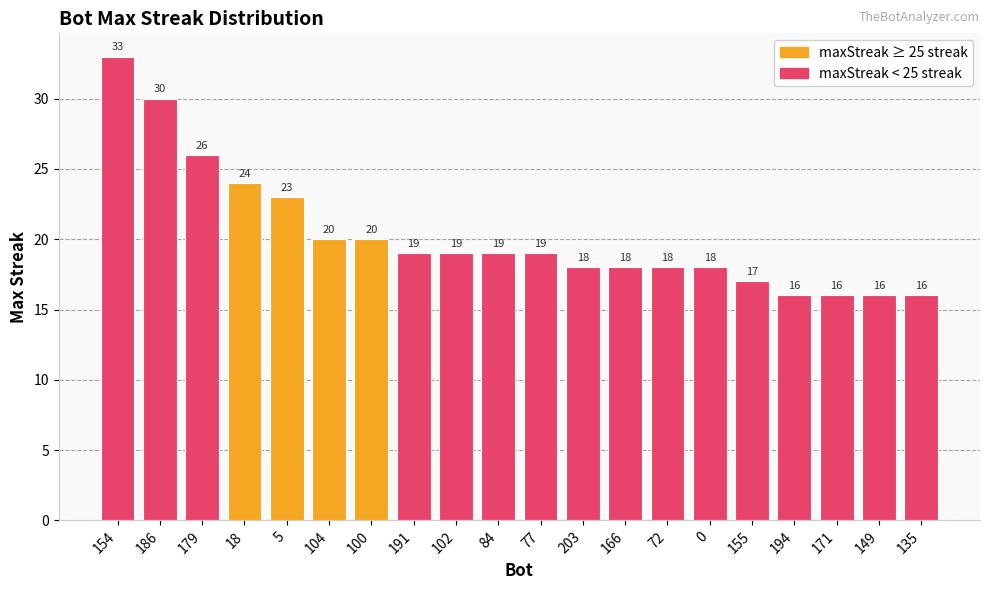

What is the maximum value shown in the chart?

33